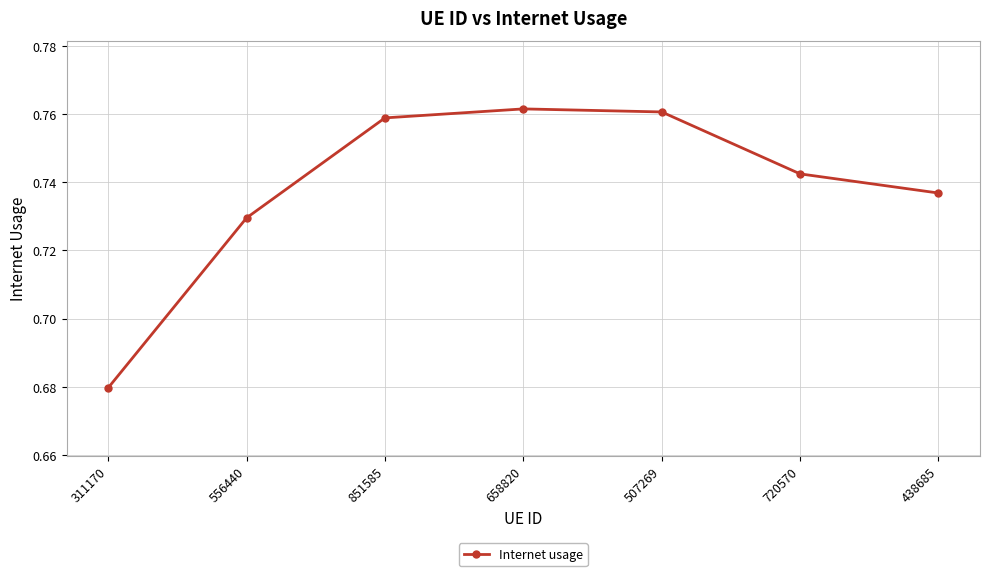

What is the difference between the maximum and minimum values?

0.1